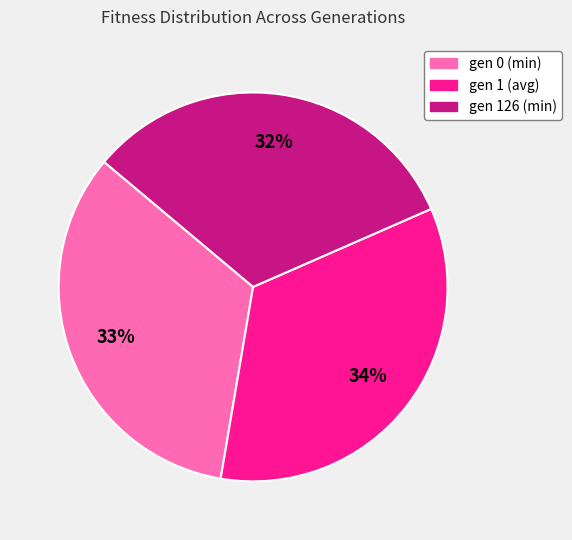

Is it true that gen 126 (min) is 32% of the pie?

True